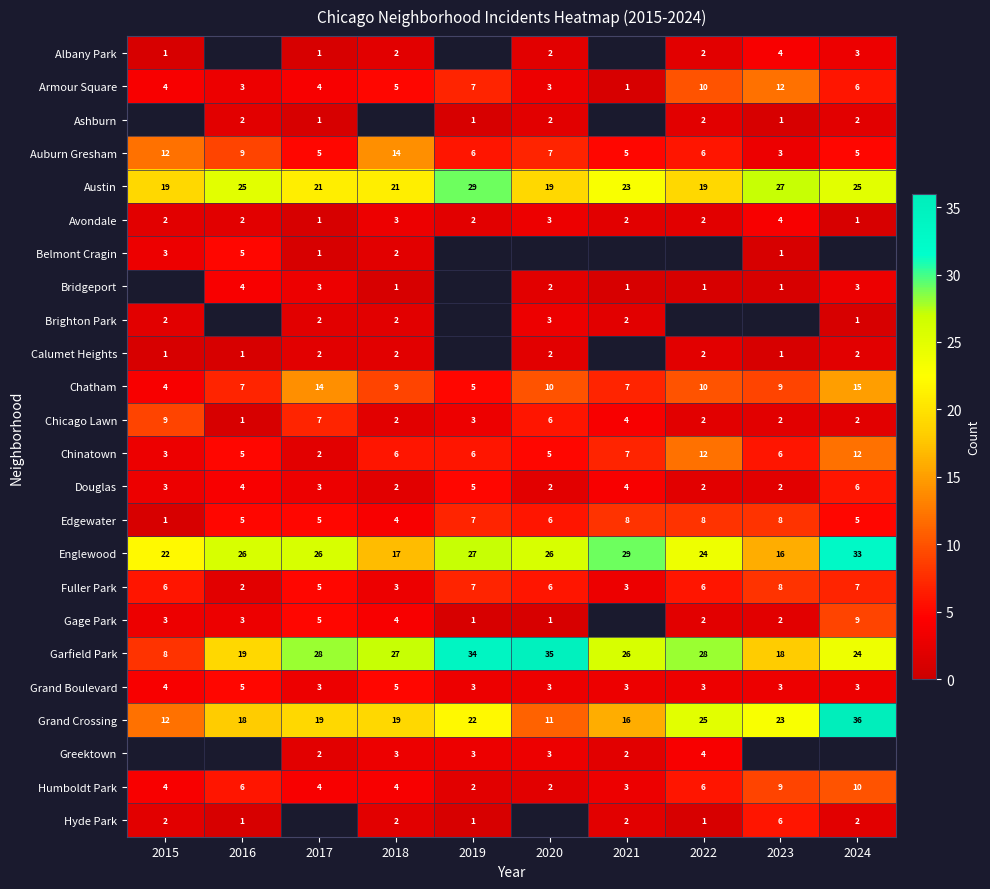

Which series has the largest range (max minus min)?

Garfield Park